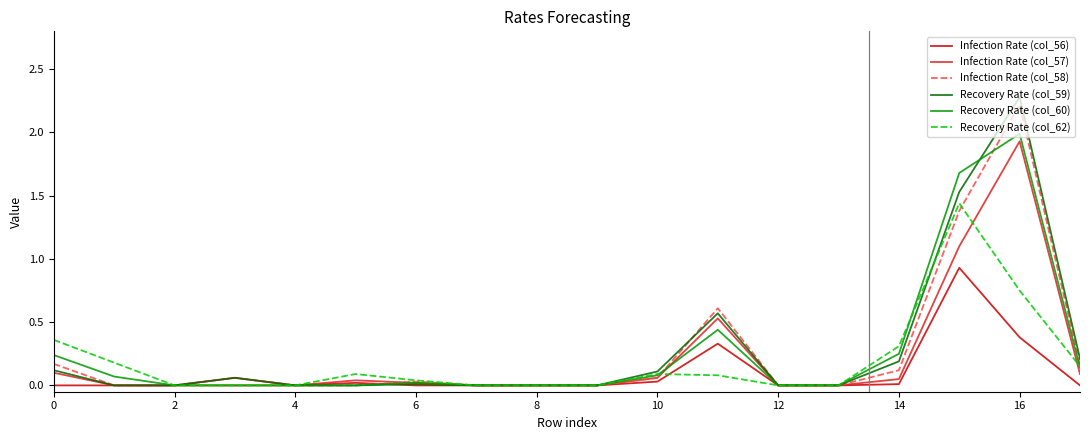

What is the sum of all Recovery Rate (col_60) values?

4.9